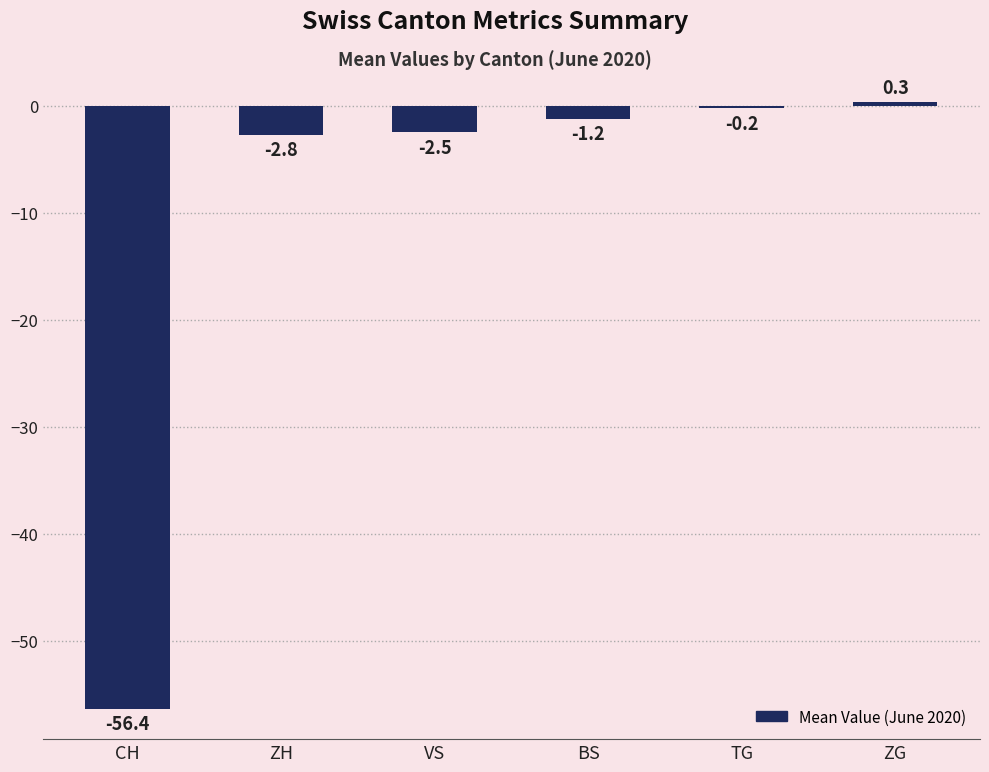

How many distinct data groups are displayed?

1